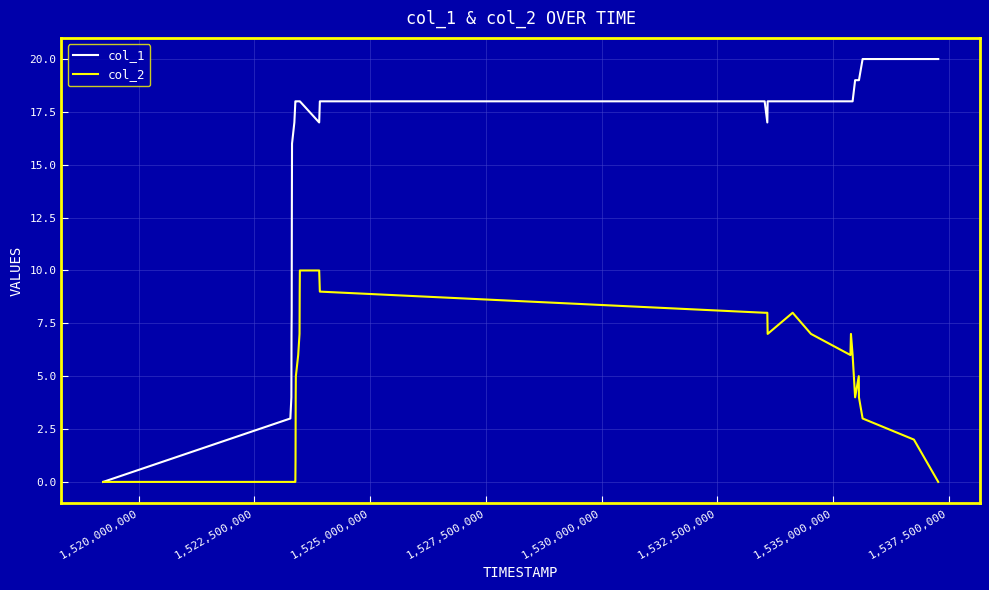

Which series has the largest total across all categories?

col_1